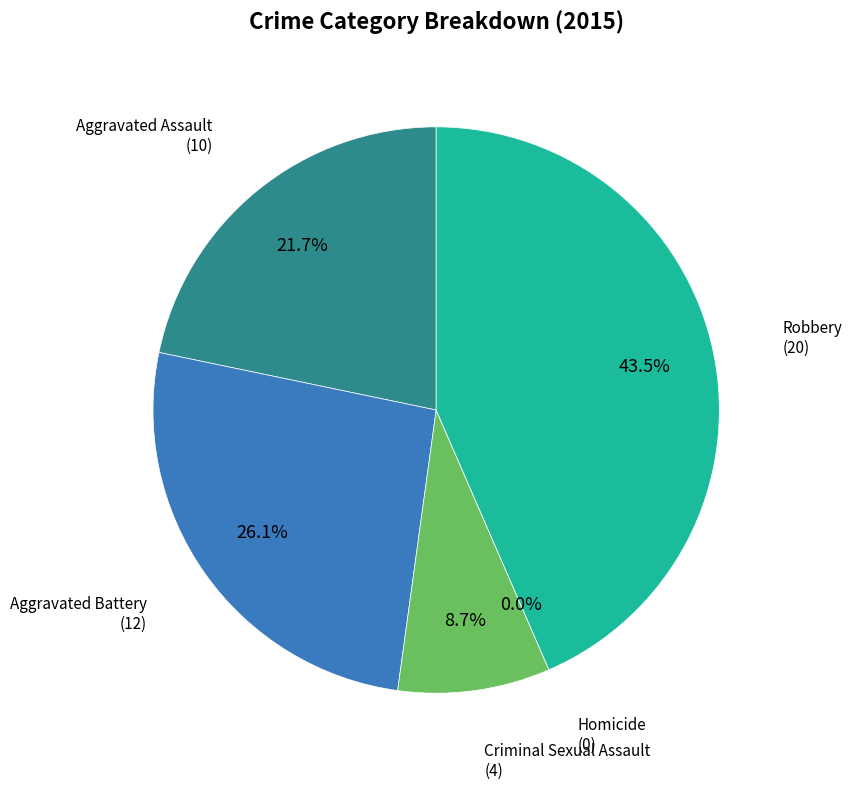

What is the ratio of the value at Robbery to the value at Aggravated Assault?

2.0